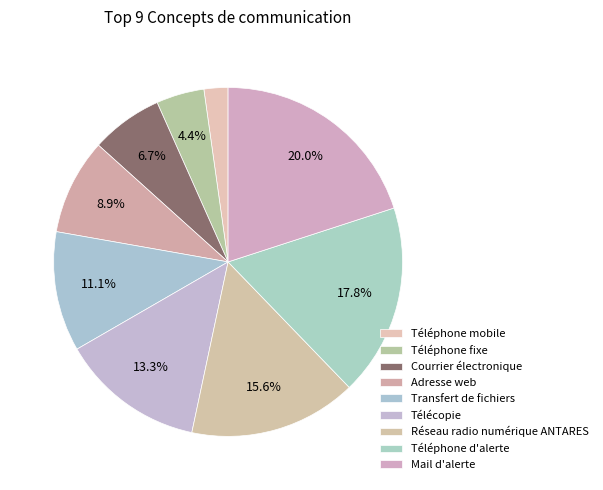

How many segments does this pie chart have?

9